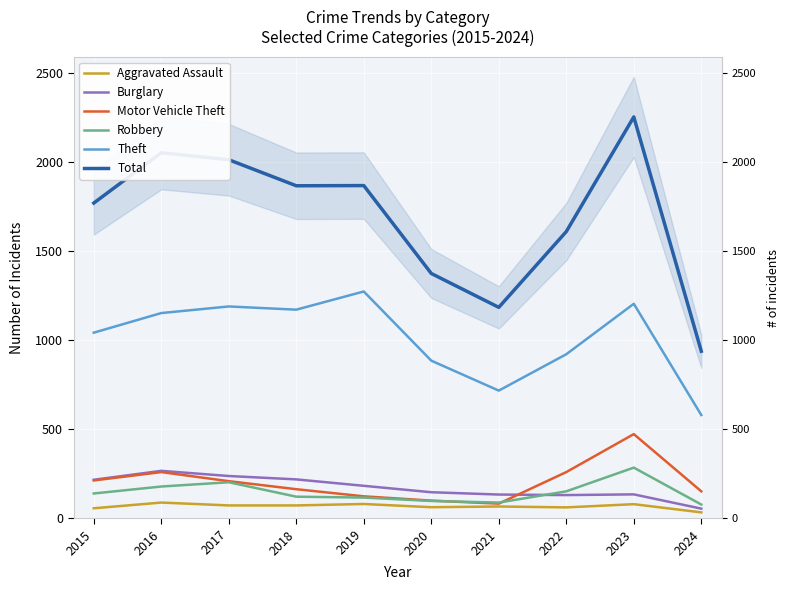

Which series has the widest spread of values?

Total